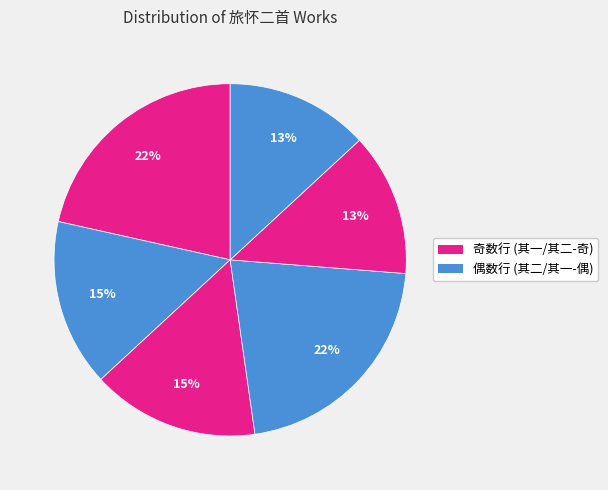

How many segments does this pie chart have?

6